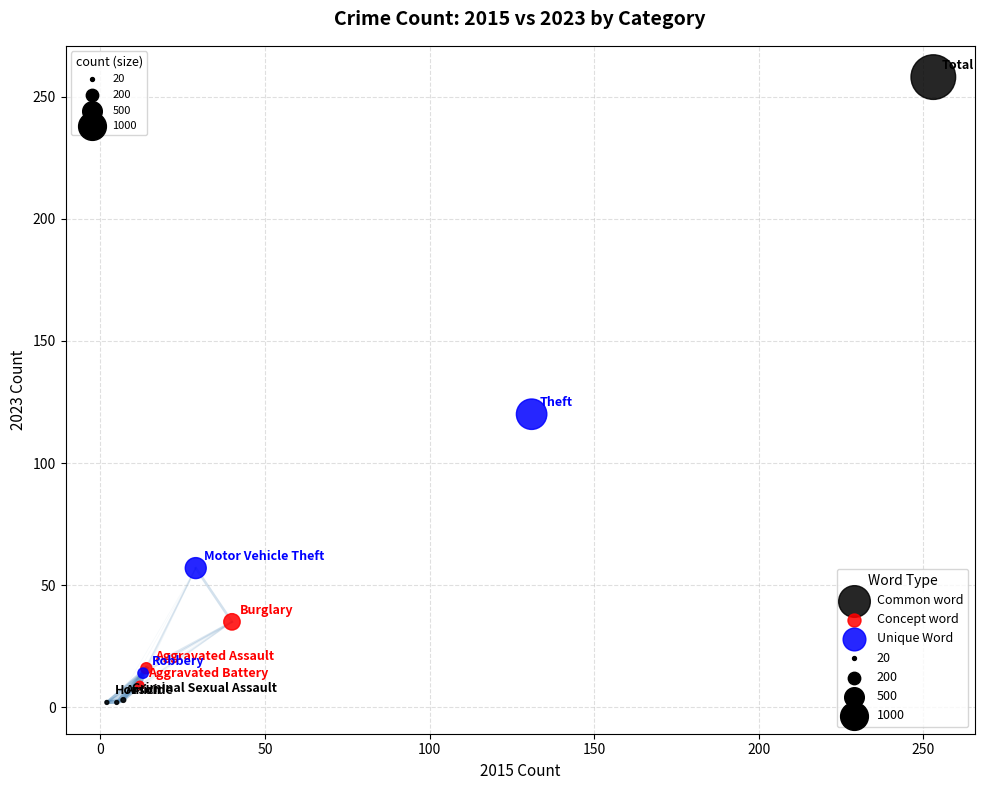

Which series has the largest Y range (max minus min)?

Common word